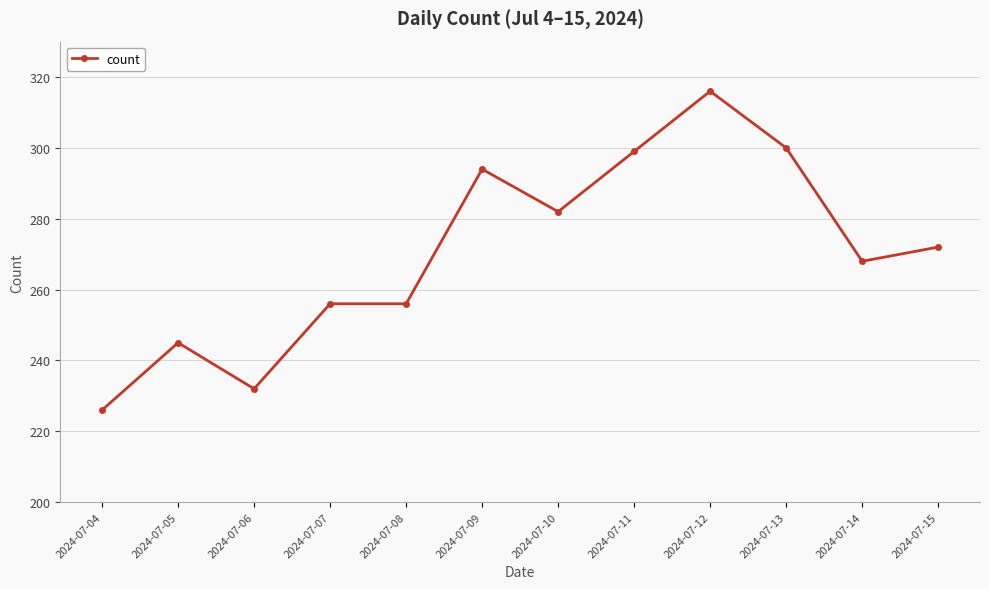

At which label does the data first exceed 272?

2024-07-09